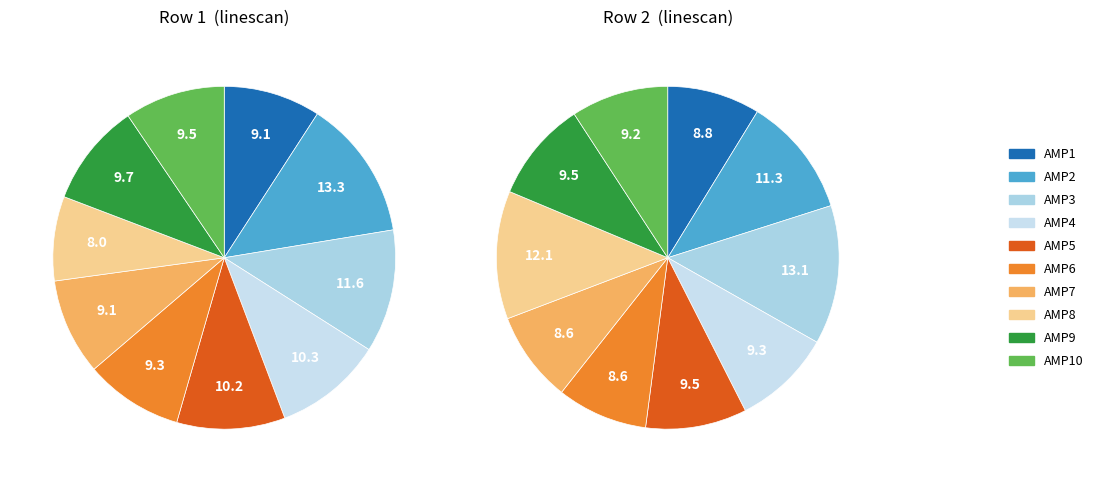

Which category has the smallest portion of the pie?

AMP6